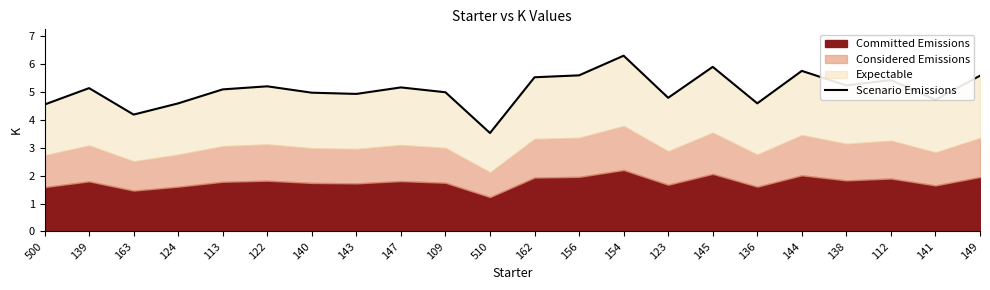

What position from the left is 144?

18